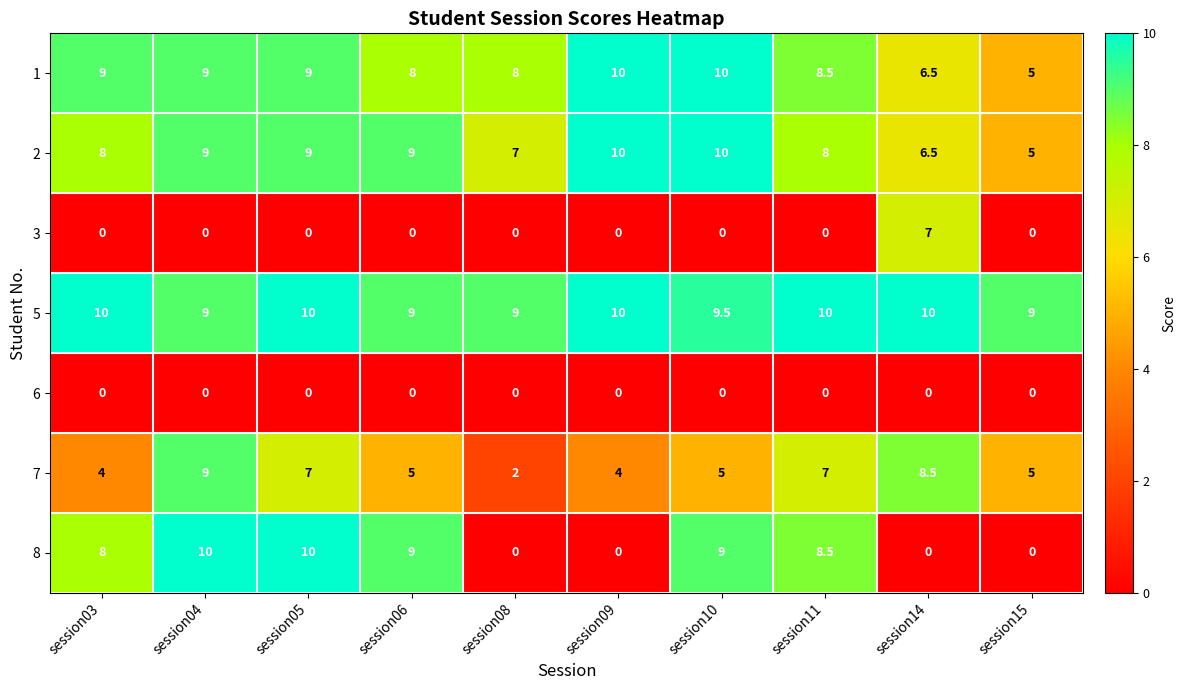

Which series has the largest range (max minus min)?

8